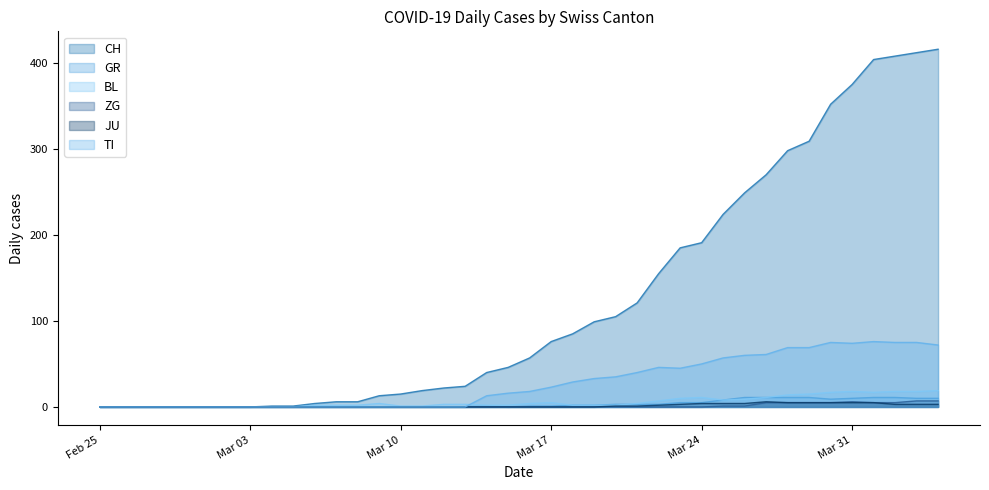

What is the greatest value displayed?

416